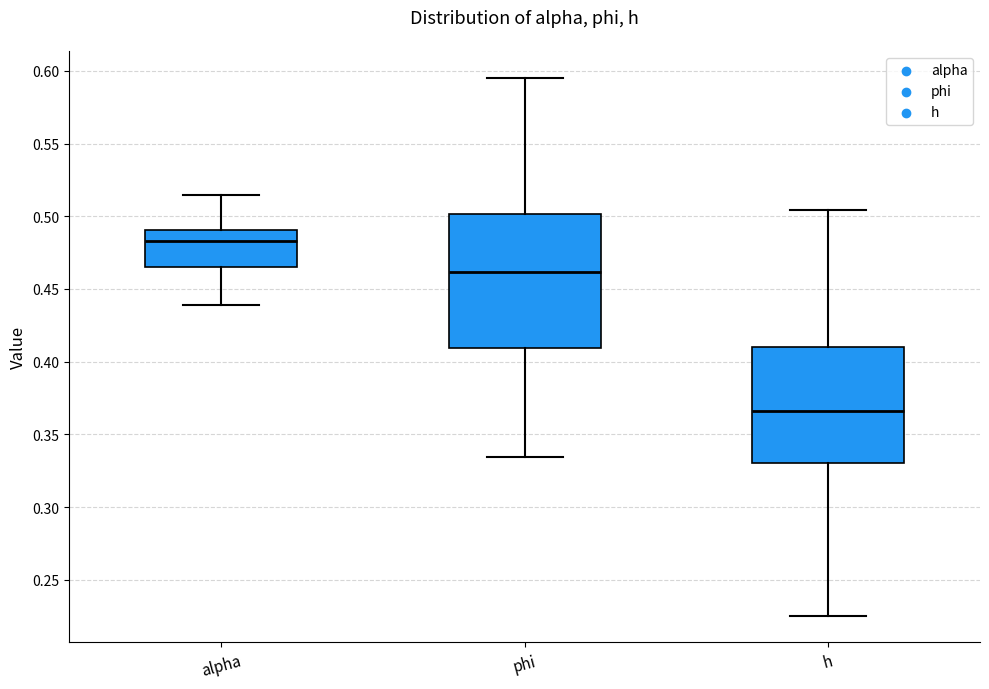

Which box is the tallest, from its lower edge to its upper edge?

phi